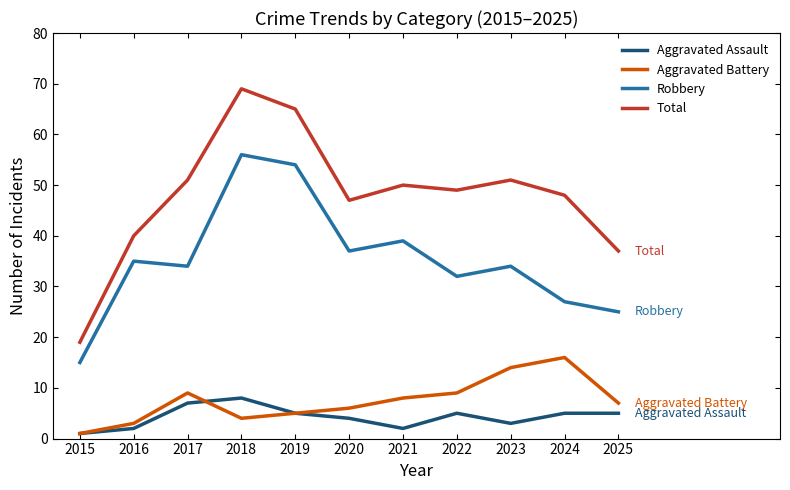

Rank the series at 2024 from lowest to highest value.

Aggravated Assault, Aggravated Battery, Robbery, Total